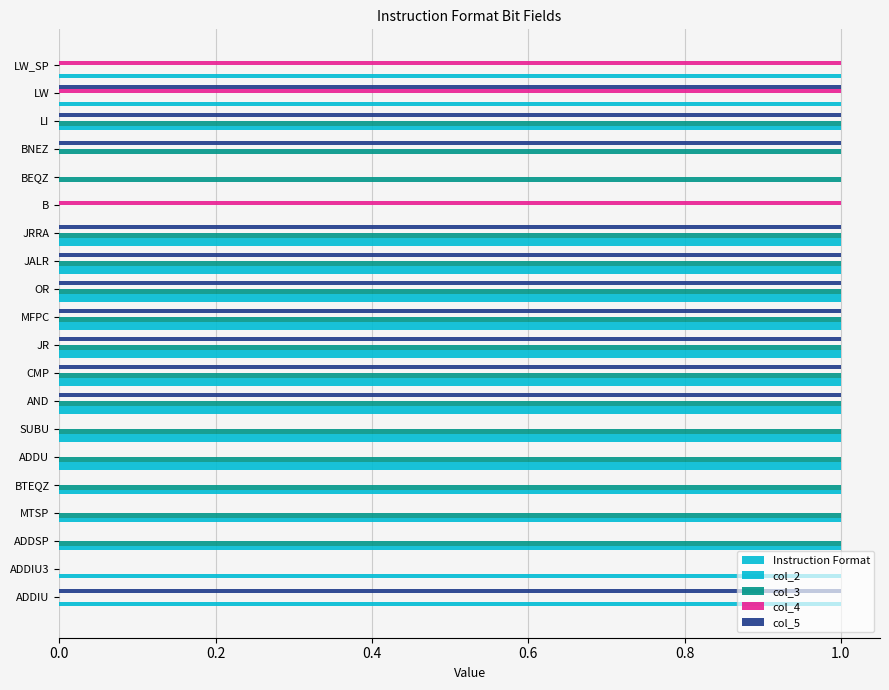

How many categories are shown in the chart?

20